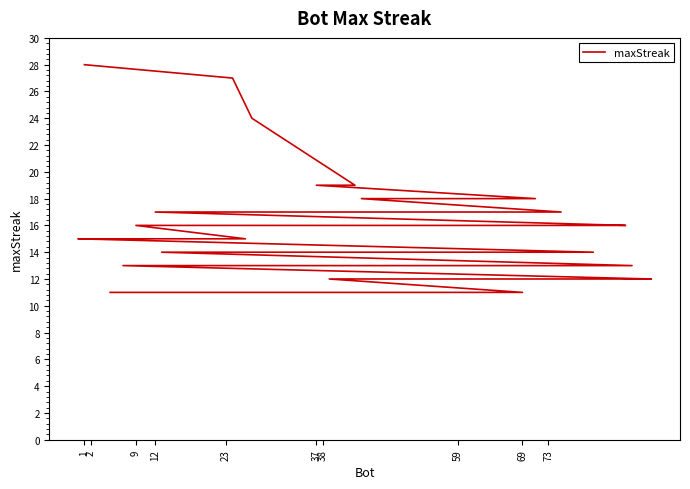

What is the greatest value displayed?

28